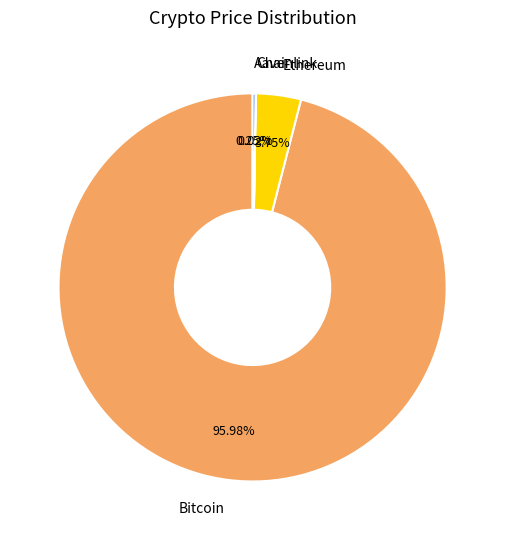

To the nearest percent, what portion does Ethereum represent?

4%